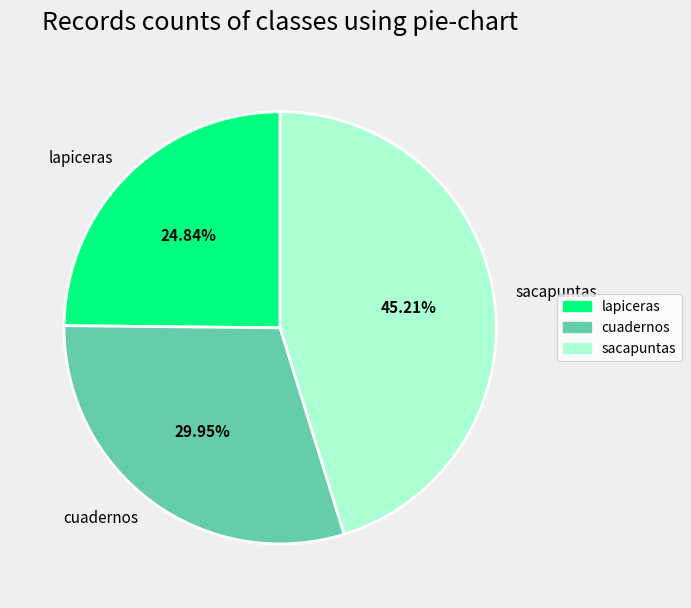

How many segments does this pie chart have?

3